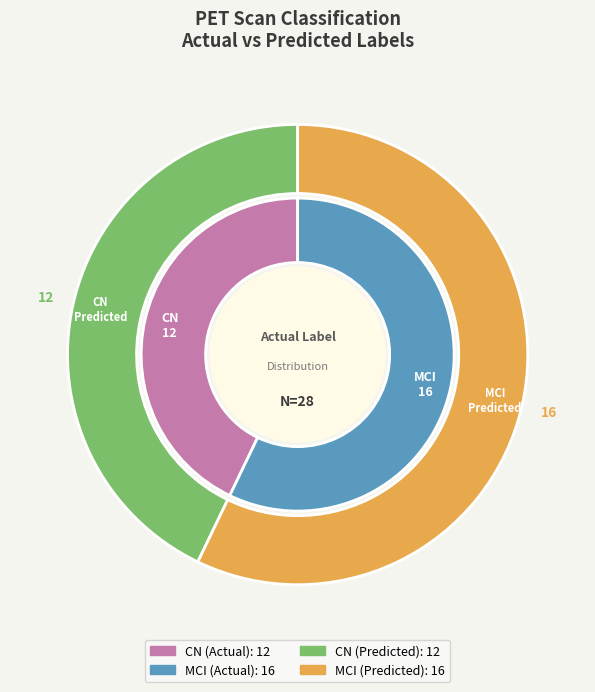

To the nearest percent, what is the difference between the largest and smallest slice percentages?

14%